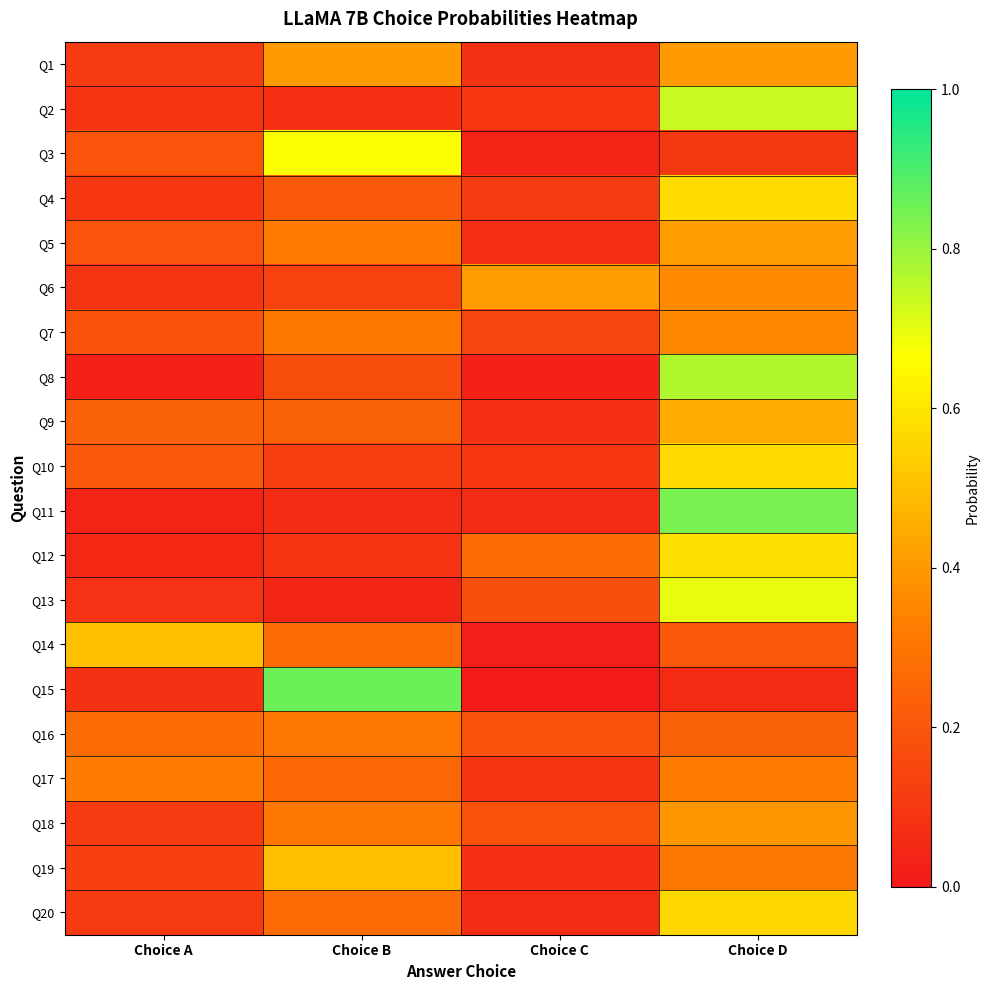

Reading left to right, what are all the values shown in this chart?

Q1: Choice A=0.1	Choice B=0.4	Choice C=0.1	Choice D=0.4
Q2: Choice A=0.1	Choice B=0.1	Choice C=0.1	Choice D=0.7
Q3: Choice A=0.2	Choice B=0.7	Choice C=0.0	Choice D=0.1
Q4: Choice A=0.1	Choice B=0.2	Choice C=0.1	Choice D=0.6
Q5: Choice A=0.2	Choice B=0.3	Choice C=0.1	Choice D=0.4
Q6: Choice A=0.1	Choice B=0.1	Choice C=0.4	Choice D=0.4
Q7: Choice A=0.2	Choice B=0.3	Choice C=0.1	Choice D=0.4
Q8: Choice A=0.0	Choice B=0.2	Choice C=0.0	Choice D=0.8
Q9: Choice A=0.2	Choice B=0.2	Choice C=0.1	Choice D=0.4
Q10: Choice A=0.2	Choice B=0.1	Choice C=0.1	Choice D=0.6
Q11: Choice A=0.0	Choice B=0.1	Choice C=0.1	Choice D=0.8
Q12: Choice A=0.0	Choice B=0.1	Choice C=0.3	Choice D=0.6
Q13: Choice A=0.1	Choice B=0.0	Choice C=0.2	Choice D=0.7
Q14: Choice A=0.5	Choice B=0.3	Choice C=0.0	Choice D=0.2
Q15: Choice A=0.1	Choice B=0.9	Choice C=0.0	Choice D=0.1
Q16: Choice A=0.3	Choice B=0.3	Choice C=0.2	Choice D=0.2
Q17: Choice A=0.3	Choice B=0.3	Choice C=0.1	Choice D=0.3
Q18: Choice A=0.1	Choice B=0.3	Choice C=0.2	Choice D=0.4
Q19: Choice A=0.1	Choice B=0.5	Choice C=0.1	Choice D=0.3
Q20: Choice A=0.1	Choice B=0.3	Choice C=0.1	Choice D=0.6